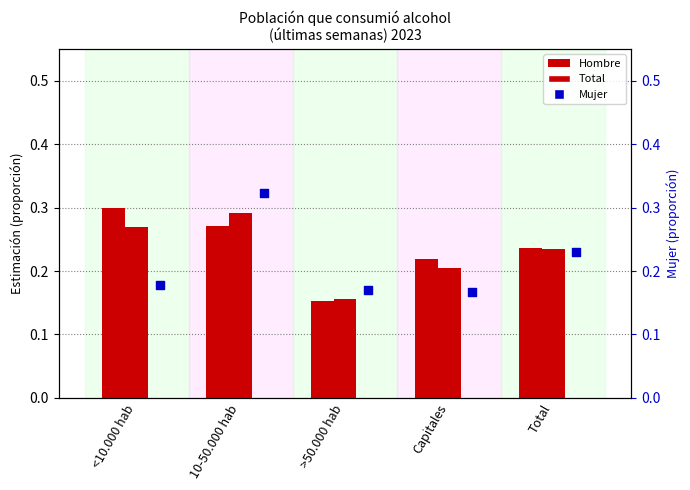

What are all the series names shown in the legend?

Hombre, Total, Mujer